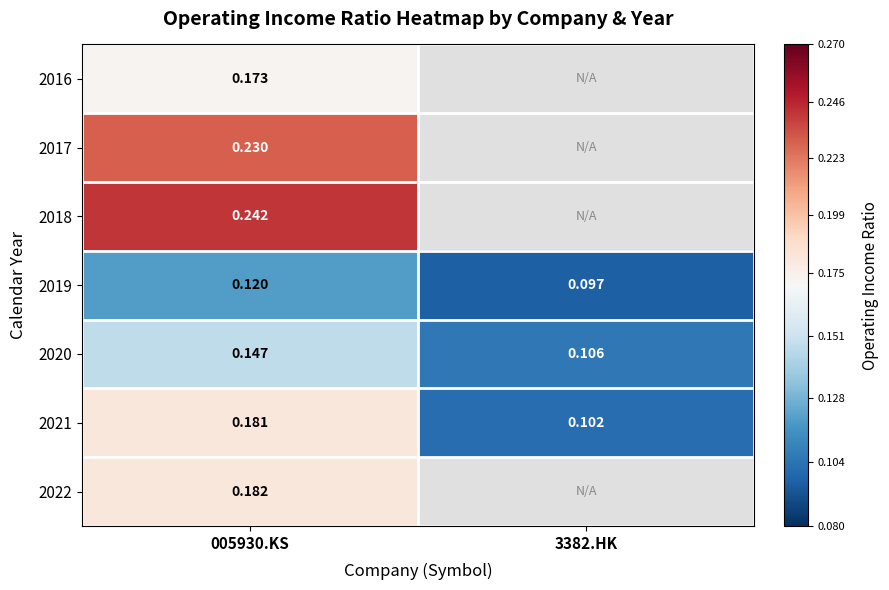

Is the value of 2018 at 005930.KS greater than the value of 2021 at 005930.KS?

Yes